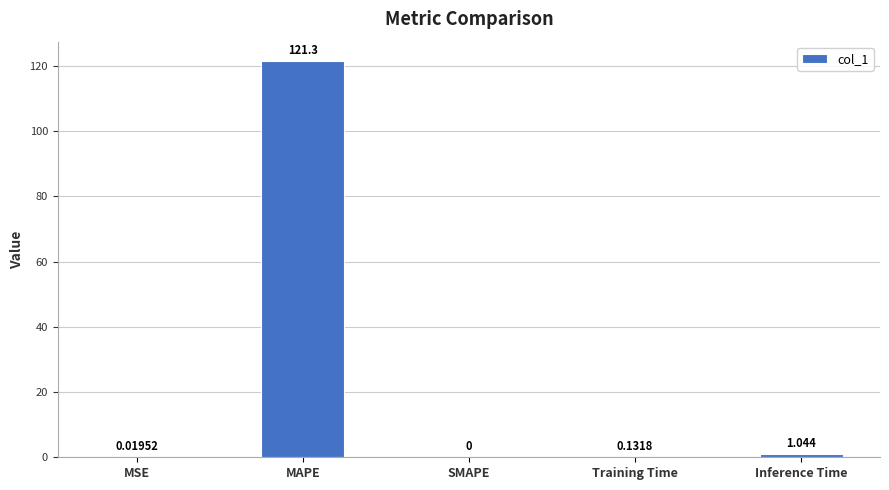

Which category has the highest value across all series?

MAPE